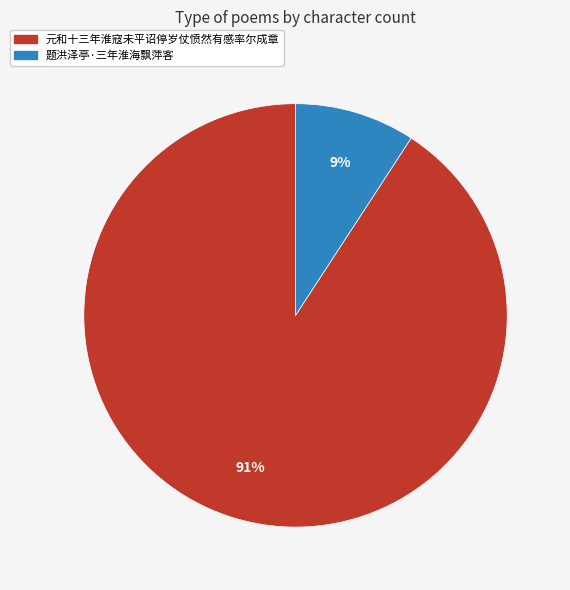

Do 题洪泽亭·三年淮海飘萍客 and 元和十三年淮寇未平诏停岁仗愤然有感率尔成章 together represent more than half of the pie?

Yes